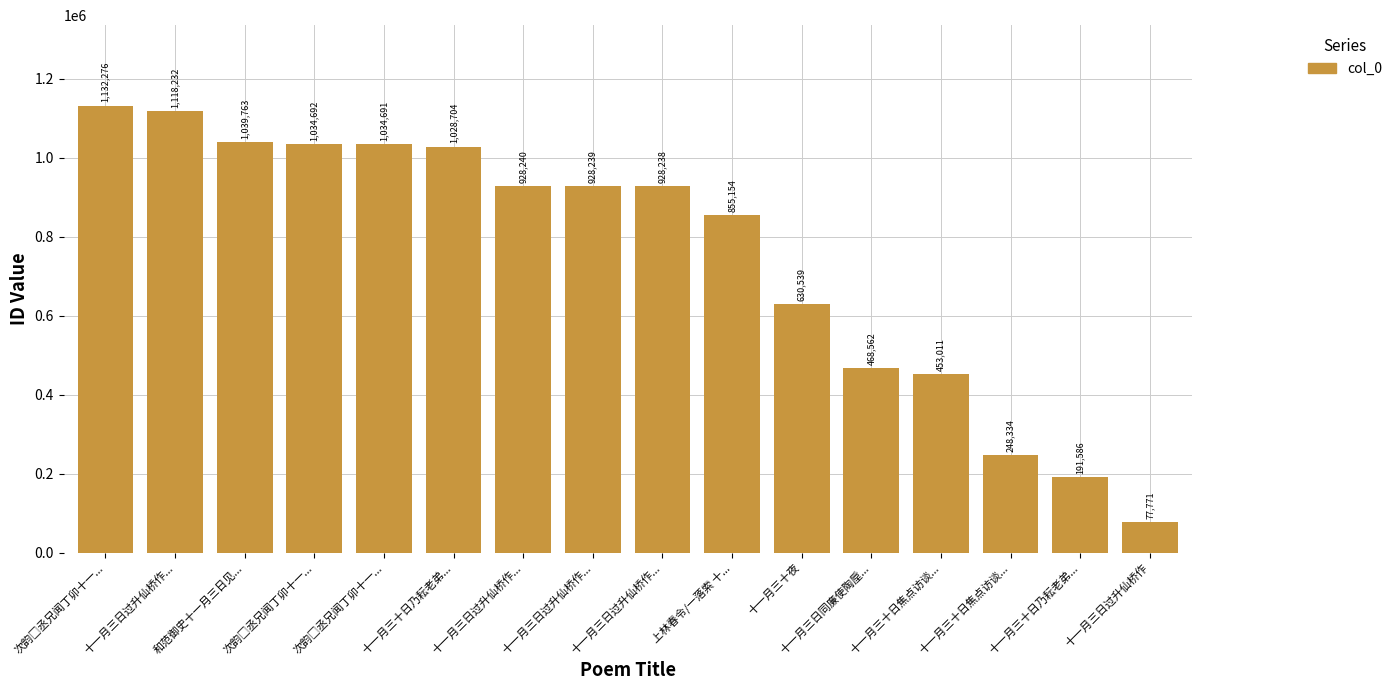

Read the value at 和范御史十一月三日见..., to the nearest 10.

1039760